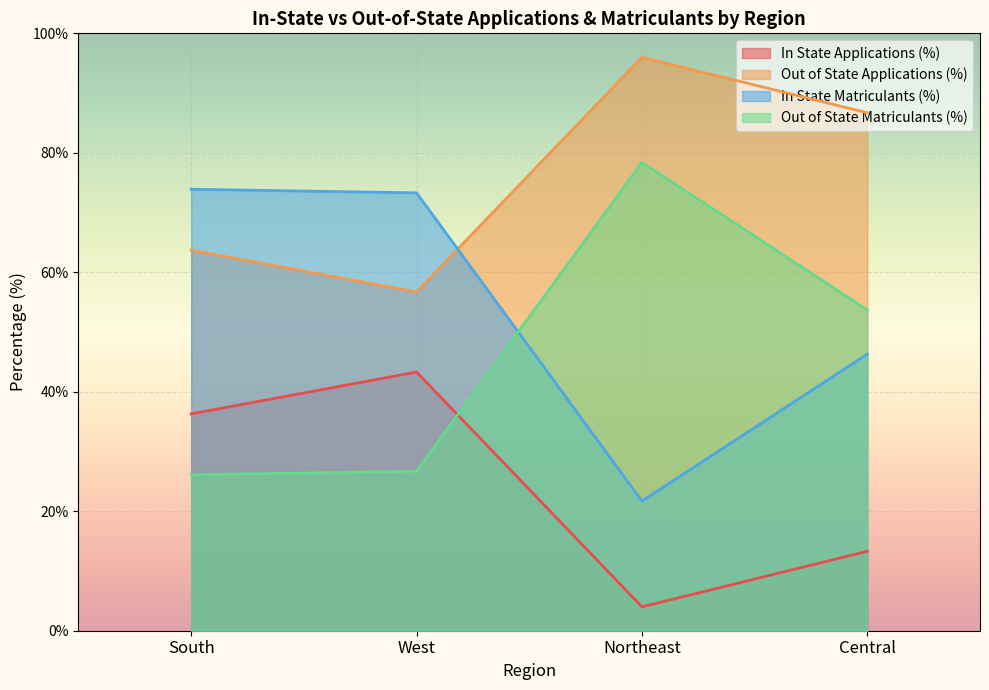

What is the label of the 4th point from the left?

Central